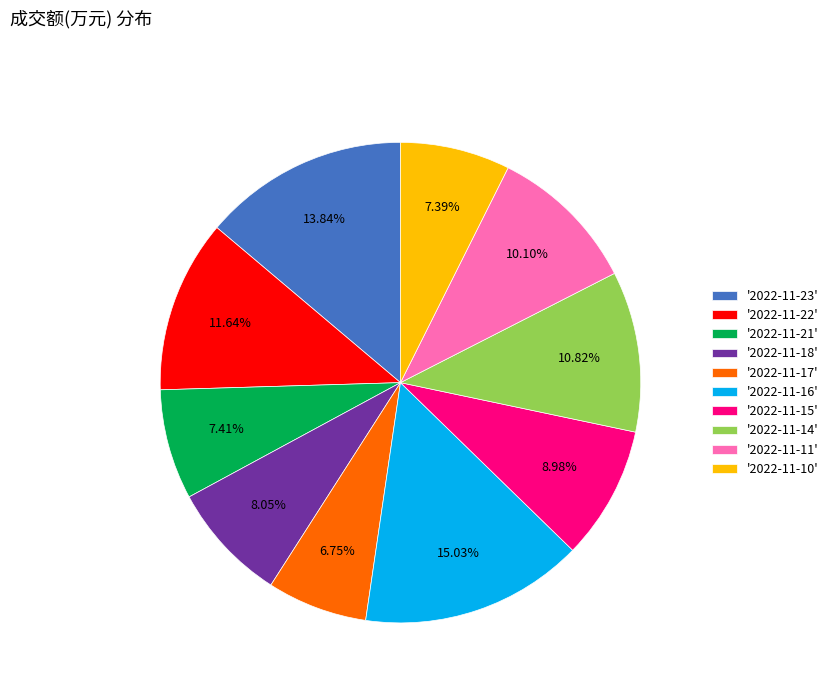

Which has a higher value, '2022-11-18' or '2022-11-11'?

'2022-11-11'